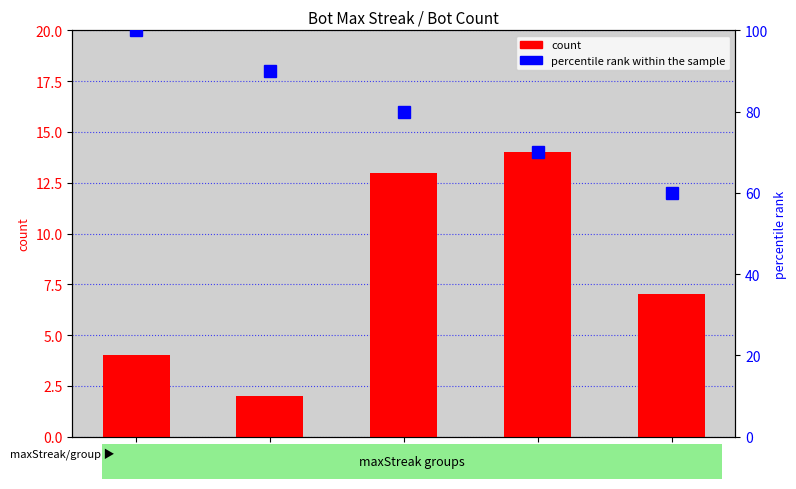

List the series in order of their peak value, highest first.

percentile rank within the sample, count